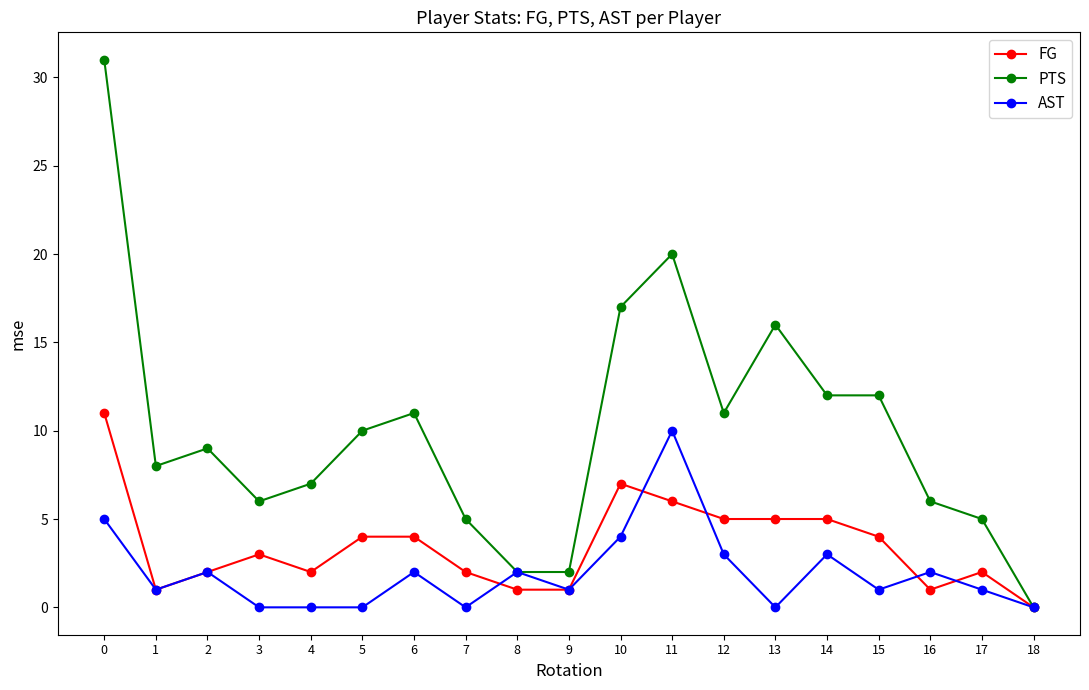

Rank the series at 7 from highest to lowest value.

PTS, FG, AST